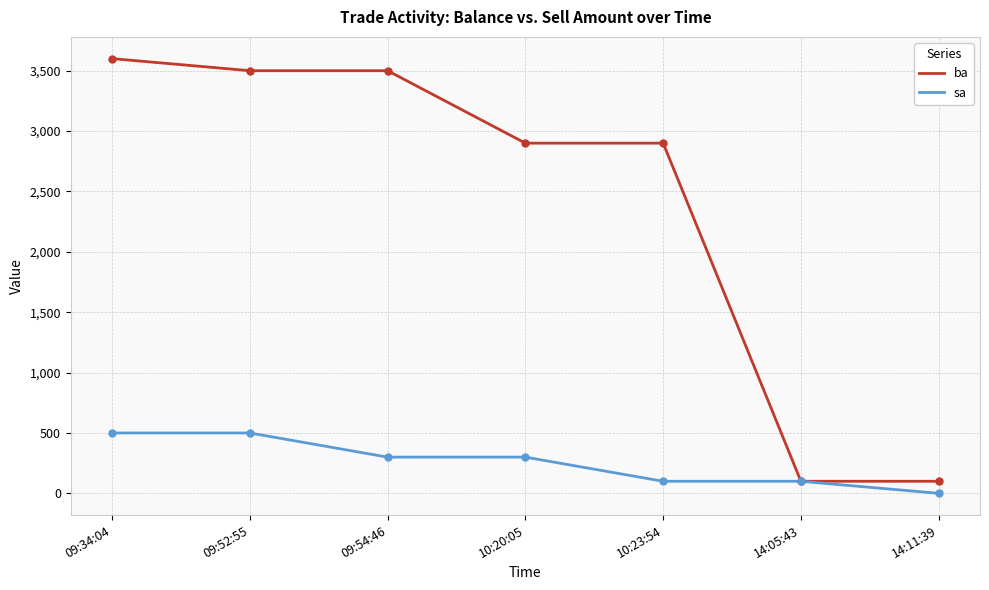

What is the approximate value of ba at 10:23:54, to the nearest 10?

2900